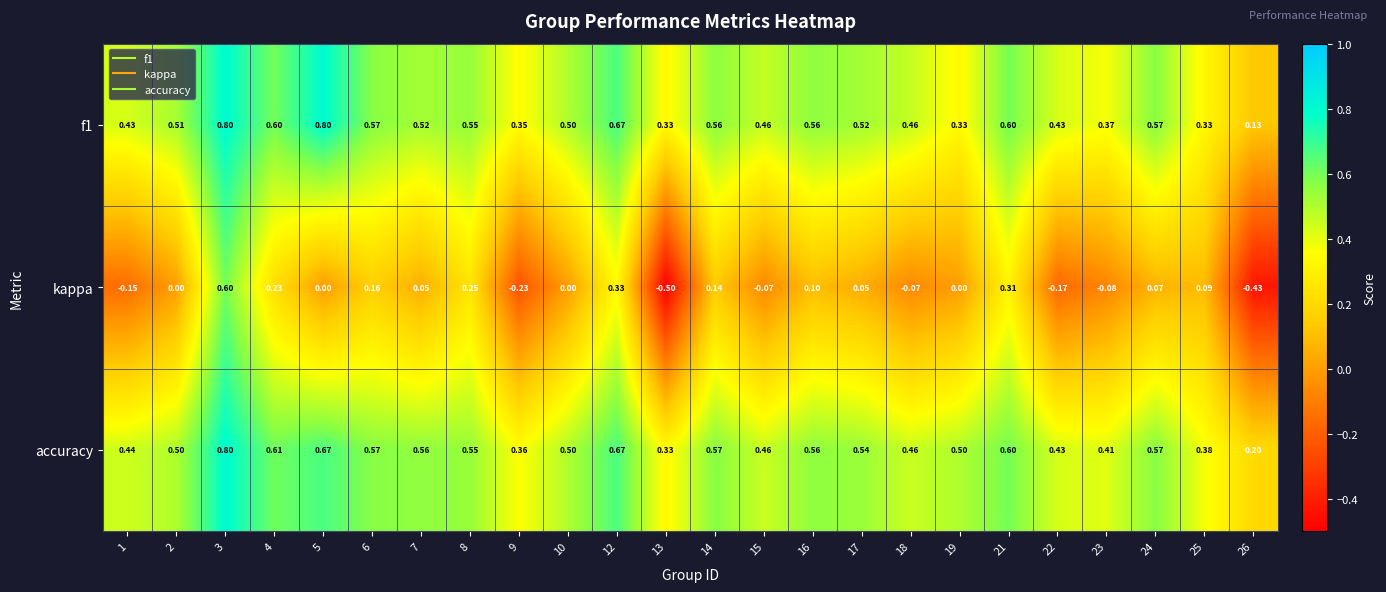

Which series has the widest spread of values?

kappa